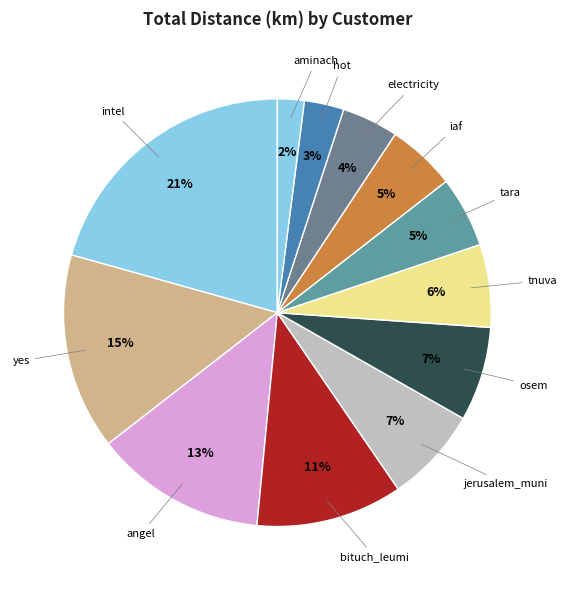

To the nearest percent, what percentage of the pie is iaf?

5%